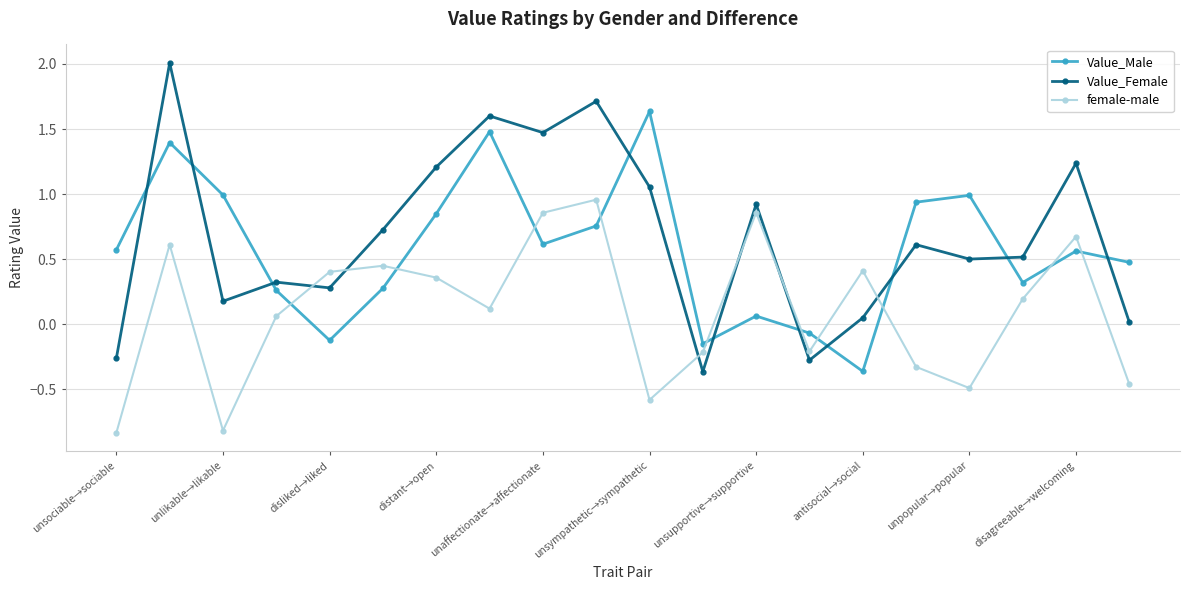

Which series has the widest spread of values?

Value_Female